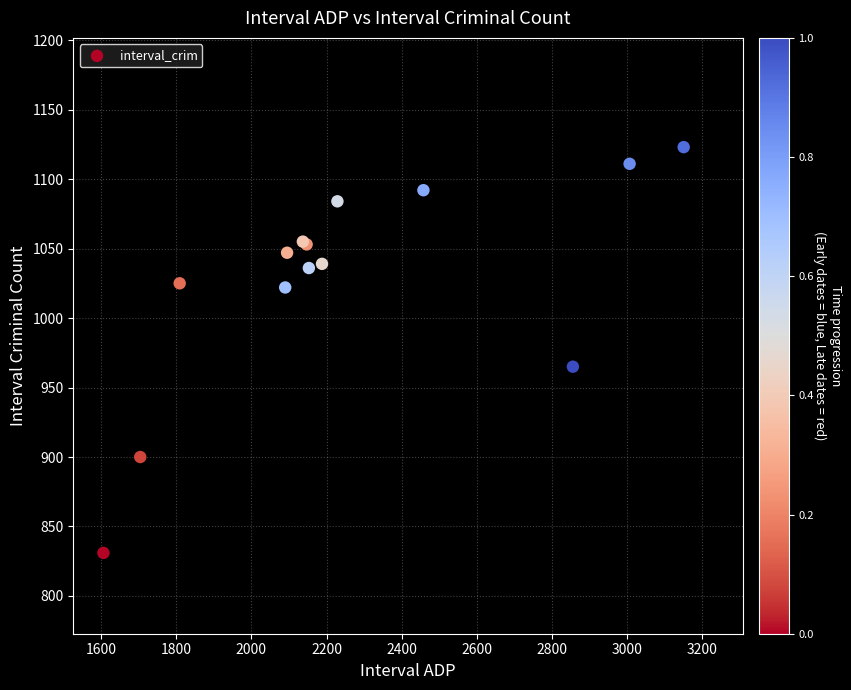

What Y value in the scatter plot is closest to 977?

965